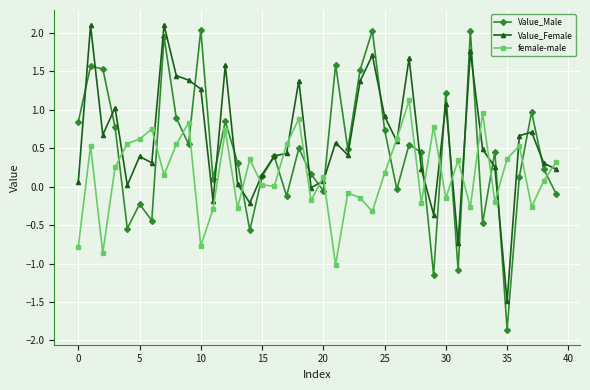

True or false: Value_Male has more than 1 interior local peaks.

True